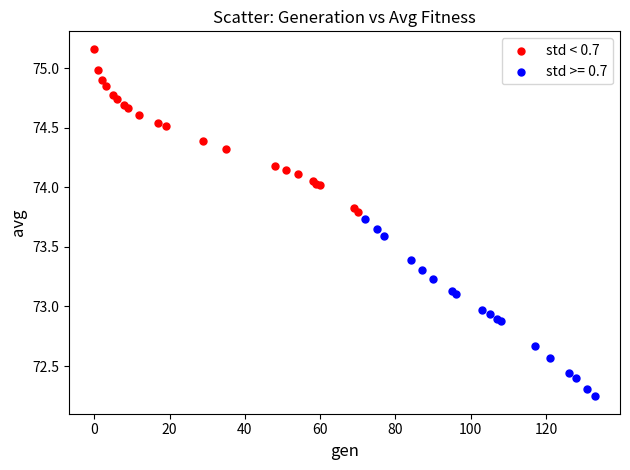

Which series reaches the maximum Y coordinate?

std < 0.7